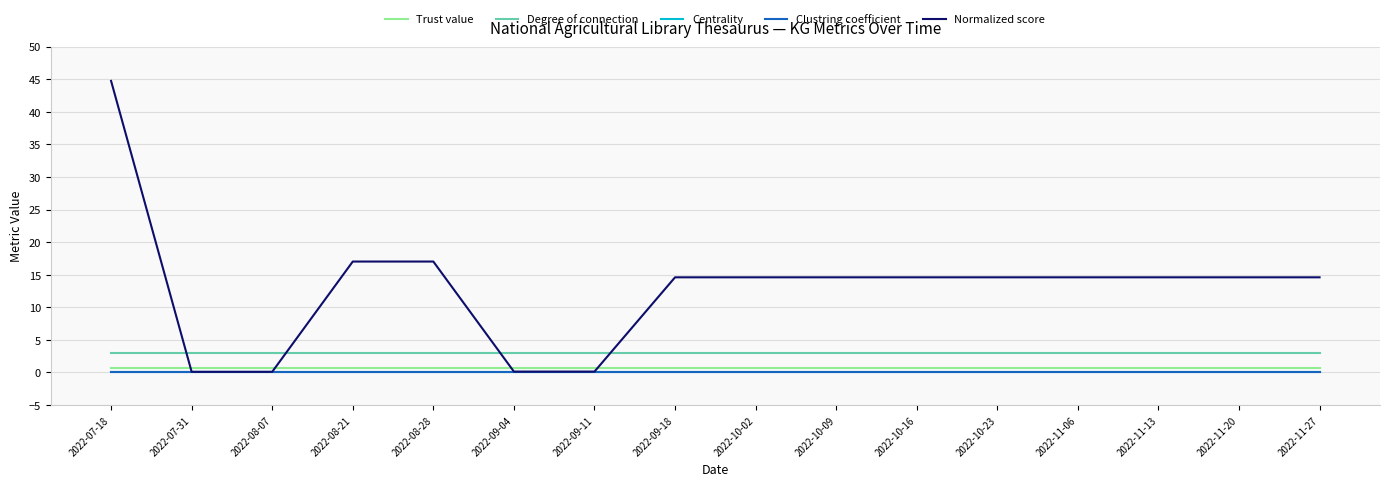

At which category does the chart reach its peak across all series?

2022-07-18